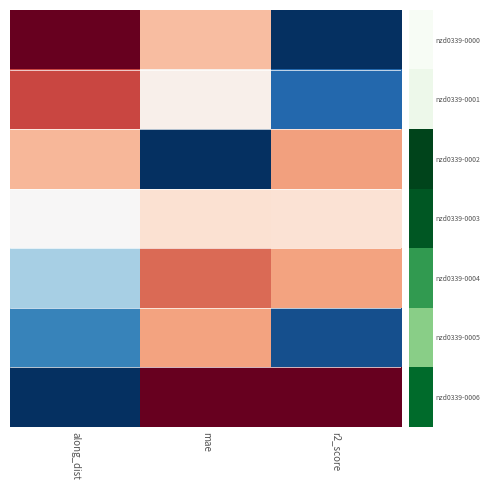

At which category is the sum across all series the highest?

mae